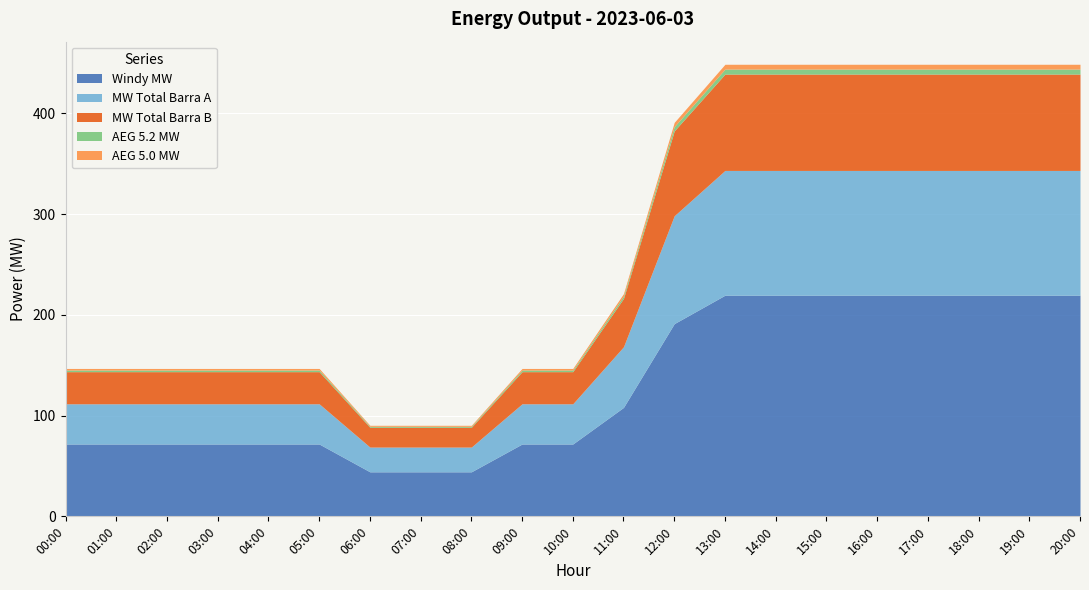

Which has a higher value, 17:00 or 04:00?

17:00